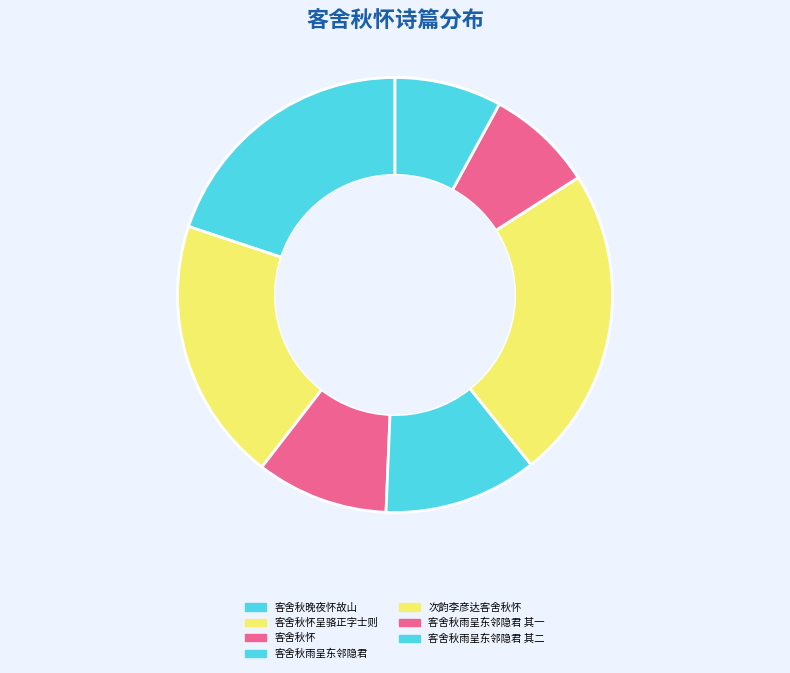

What percentage is the 客舍秋怀呈骆正字士则 slice, to the nearest percent?

19%